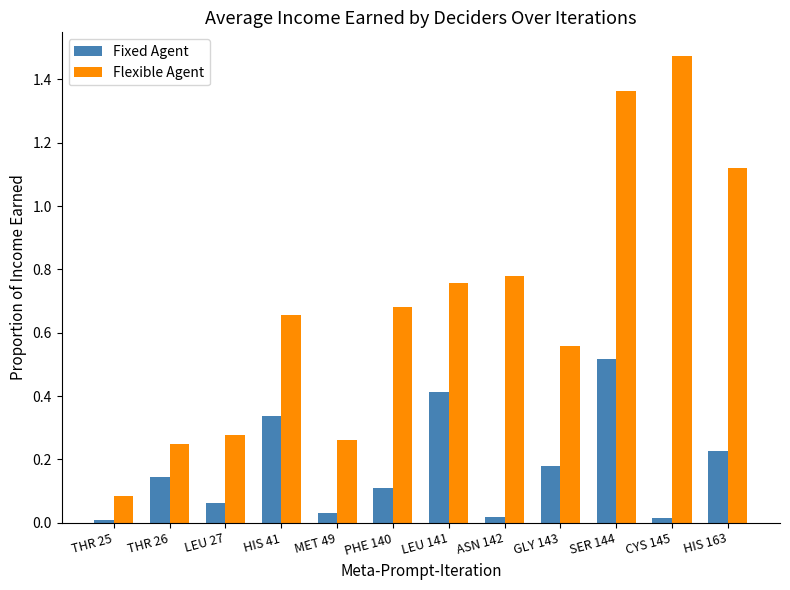

Which series changed the most between THR 26 and HIS 163?

Flexible Agent